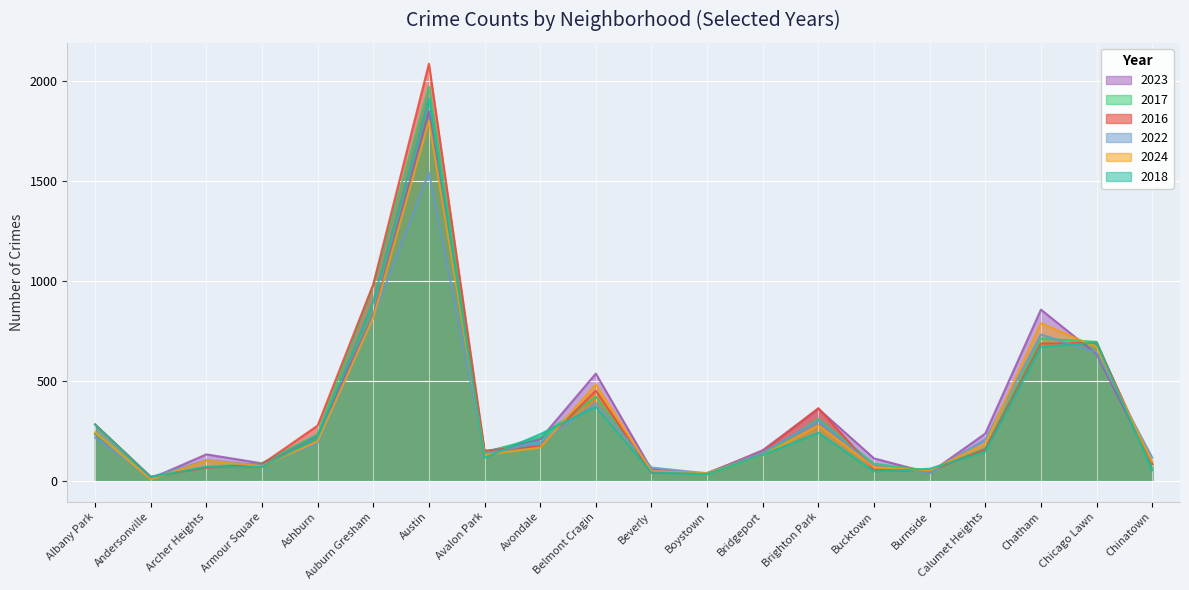

Reading right to left, extract all data points from this chart.

2023: Chinatown=84	Chicago Lawn=633	Chatham=856	Calumet Heights=236	Burnside=39	Bucktown=112	Brighton Park=360	Bridgeport=153	Boystown=35	Beverly=56	Belmont Cragin=536	Avondale=208	Avalon Park=144	Austin=1848	Auburn Gresham=825	Ashburn=228	Armour Square=87	Archer Heights=132	Andersonville=11	Albany Park=232
2017: Chinatown=63	Chicago Lawn=695	Chatham=711	Calumet Heights=162	Burnside=50	Bucktown=85	Brighton Park=309	Bridgeport=128	Boystown=33	Beverly=46	Belmont Cragin=420	Avondale=218	Avalon Park=142	Austin=1972	Auburn Gresham=978	Ashburn=233	Armour Square=87	Archer Heights=69	Andersonville=17	Albany Park=235
2016: Chinatown=84	Chicago Lawn=690	Chatham=686	Calumet Heights=157	Burnside=49	Bucktown=55	Brighton Park=363	Bridgeport=147	Boystown=39	Beverly=40	Belmont Cragin=451	Avondale=172	Avalon Park=151	Austin=2086	Auburn Gresham=983	Ashburn=276	Armour Square=83	Archer Heights=65	Andersonville=20	Albany Park=282
2022: Chinatown=116	Chicago Lawn=641	Chatham=731	Calumet Heights=206	Burnside=40	Bucktown=75	Brighton Park=299	Bridgeport=143	Boystown=37	Beverly=66	Belmont Cragin=389	Avondale=190	Avalon Park=136	Austin=1542	Auburn Gresham=819	Ashburn=188	Armour Square=77	Archer Heights=102	Andersonville=18	Albany Park=216
2024: Chinatown=93	Chicago Lawn=669	Chatham=788	Calumet Heights=185	Burnside=51	Bucktown=68	Brighton Park=277	Bridgeport=127	Boystown=38	Beverly=49	Belmont Cragin=482	Avondale=166	Avalon Park=130	Austin=1800	Auburn Gresham=816	Ashburn=197	Armour Square=73	Archer Heights=101	Andersonville=7	Albany Park=242
2018: Chinatown=52	Chicago Lawn=691	Chatham=670	Calumet Heights=145	Burnside=60	Bucktown=47	Brighton Park=240	Bridgeport=129	Boystown=34	Beverly=41	Belmont Cragin=370	Avondale=233	Avalon Park=115	Austin=1912	Auburn Gresham=898	Ashburn=218	Armour Square=69	Archer Heights=69	Andersonville=19	Albany Park=281